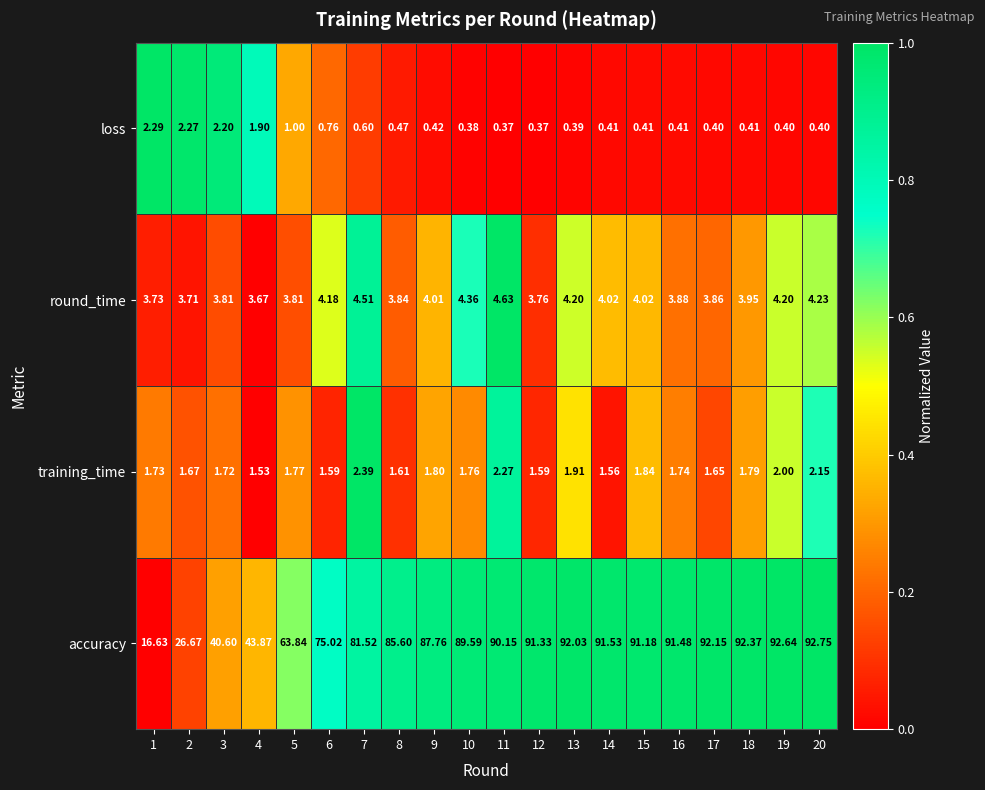

Which series has the largest total across all categories?

accuracy